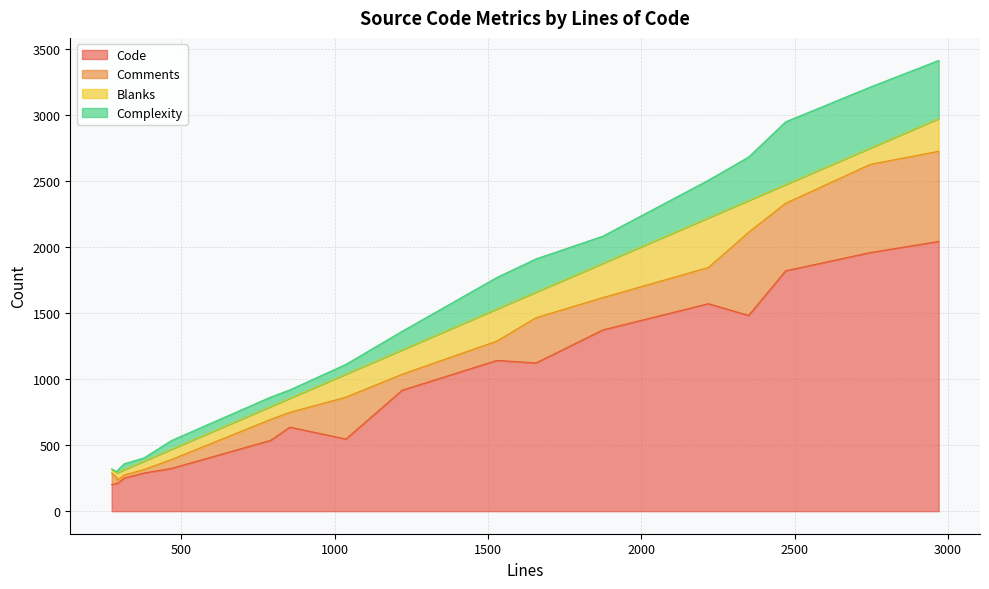

Rank the categories by Complexity value from lowest to highest.

273, 290, 291, 378, 314, 854, 468, 791, 1037, 1220, 1875, 1529, 1657, 2219, 2350, 2970, 2747, 2471